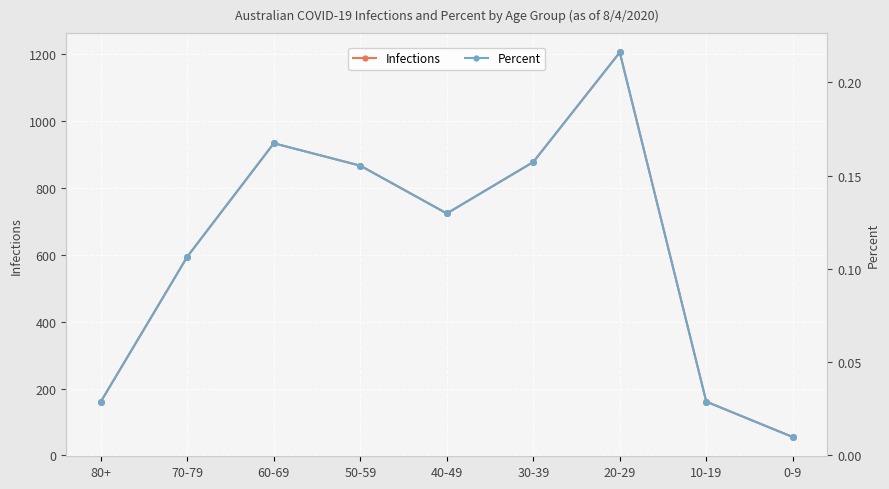

What is the value of the Infections point at the 2nd from the left?

595